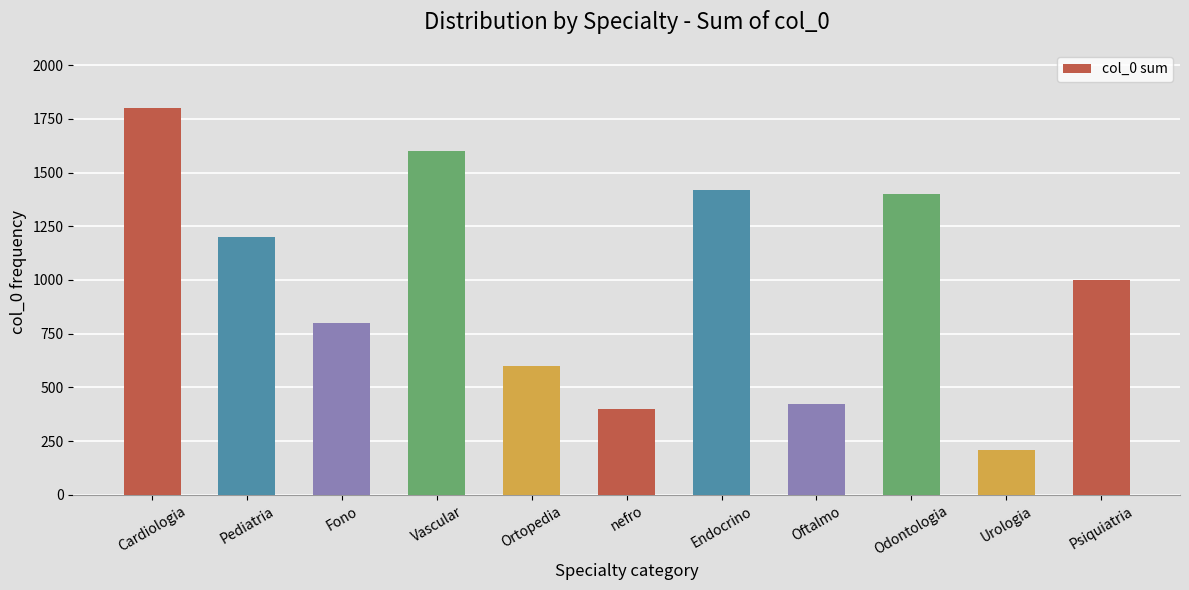

Are the bars grouped side by side (vs. stacked)?

No